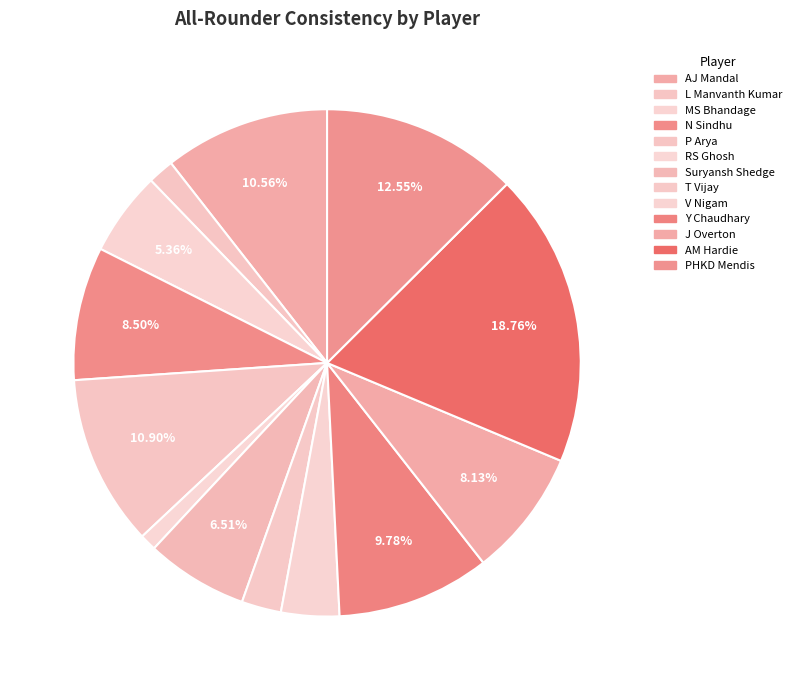

How many slices are in this pie chart?

13